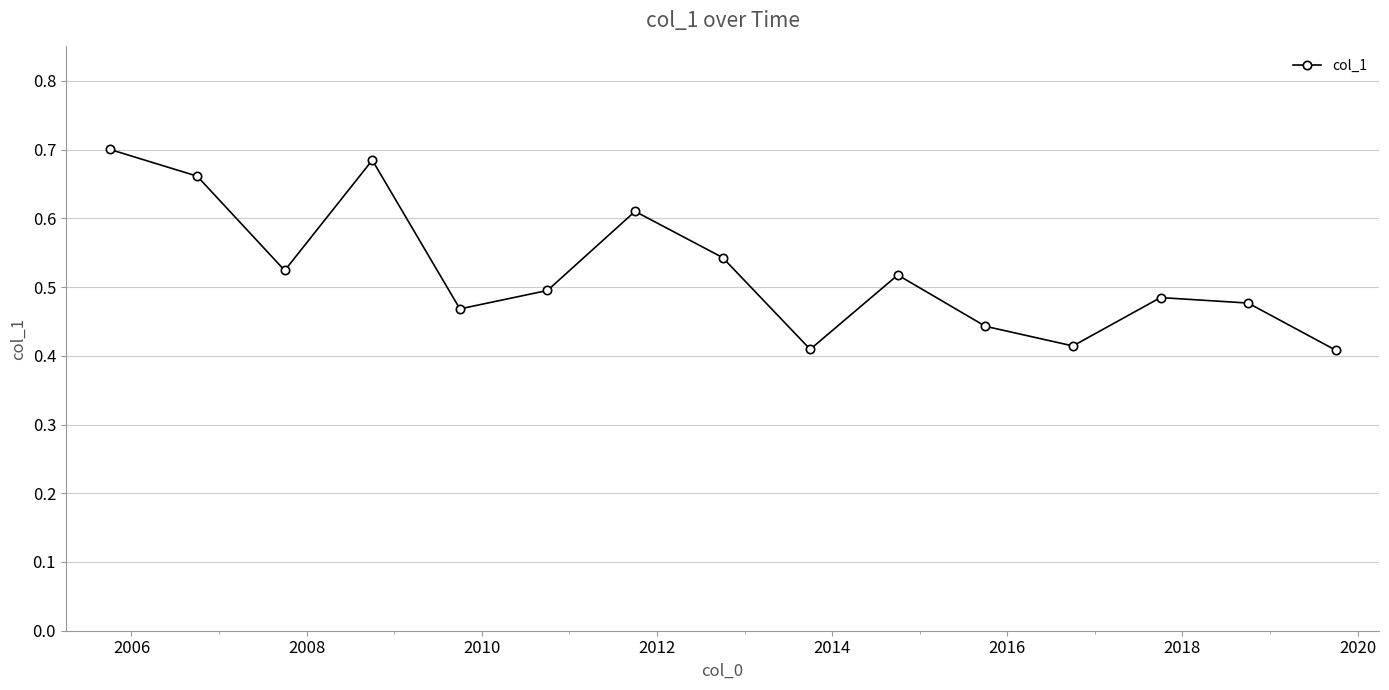

How many points are higher than both their immediate neighbors (excluding endpoints)?

4